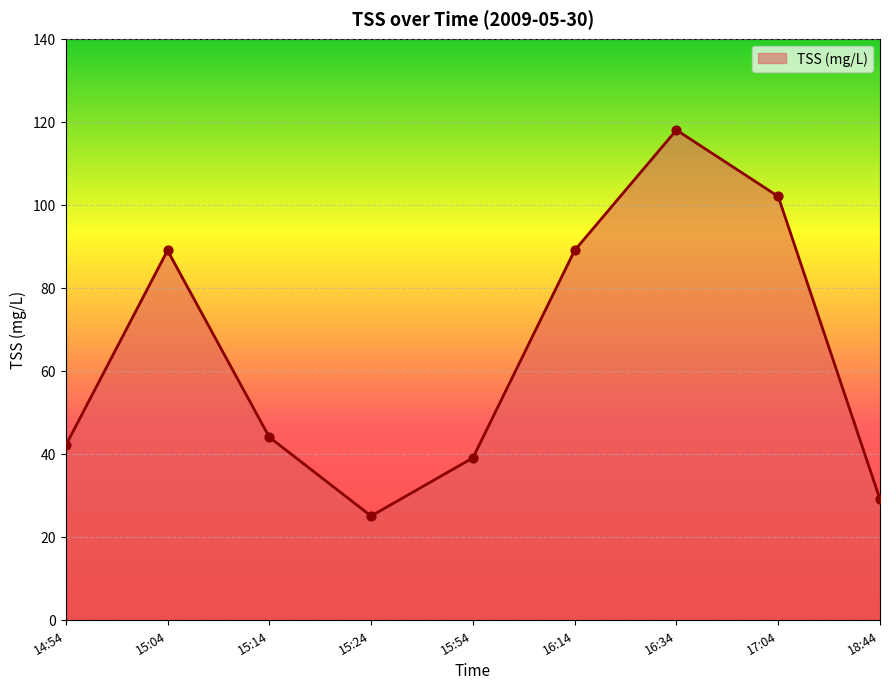

Approximately how many times larger is the value at 15:04 compared to 16:34?

0.8